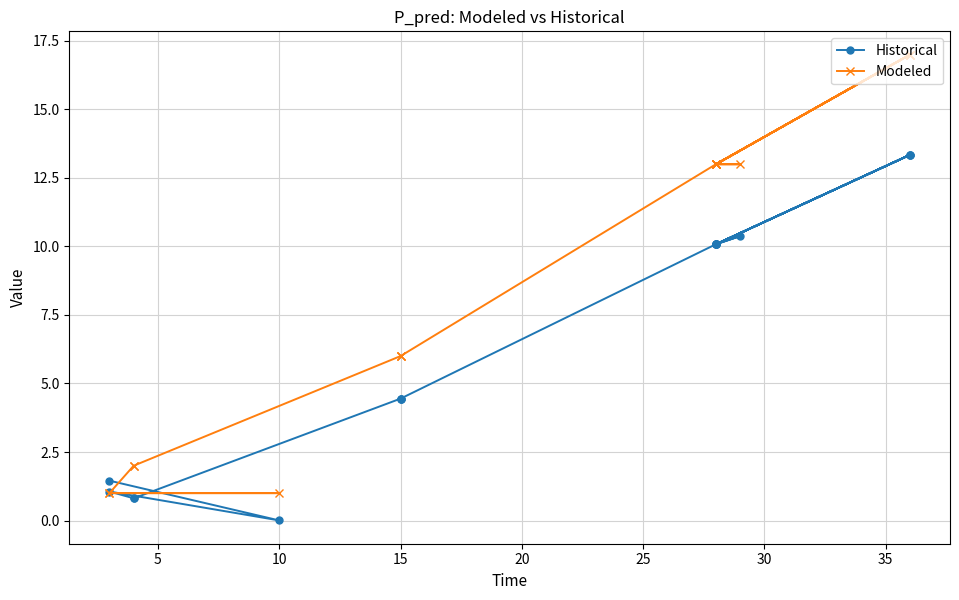

How many categories are shown in the chart?

18